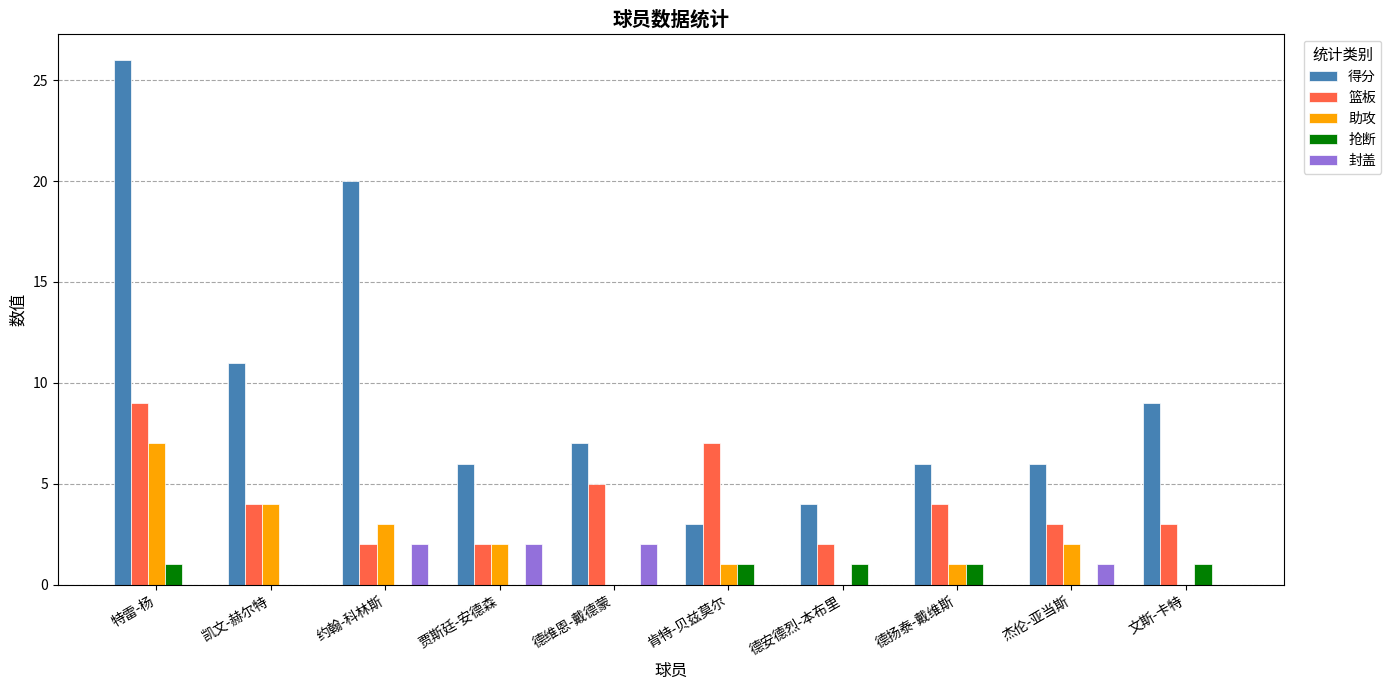

Between 特雷-杨 and 凯文-赫尔特, which series saw the biggest shift?

得分